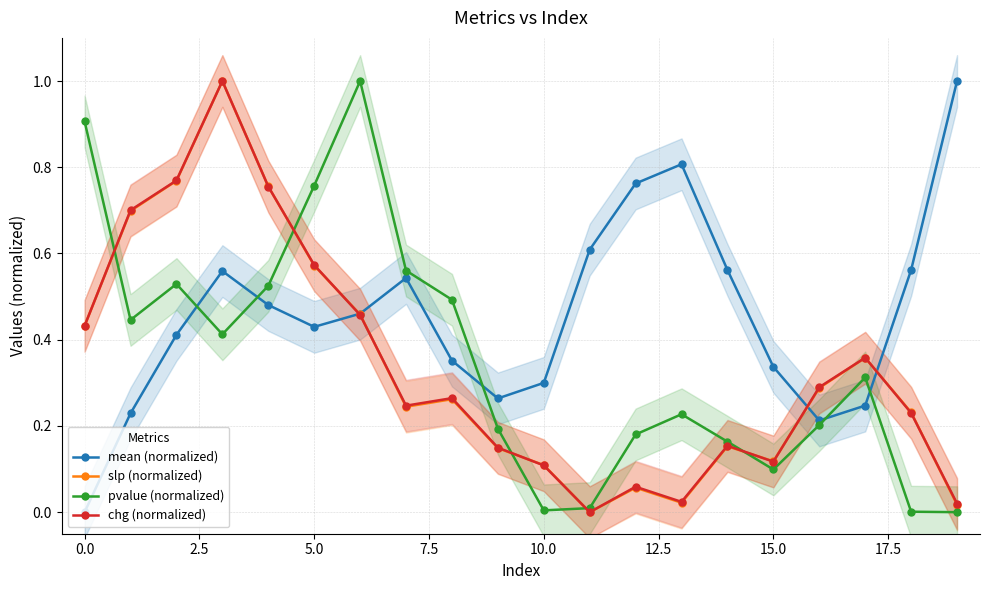

Which series ends up on top after the final intersection of mean (normalized) and slp (normalized)?

mean (normalized)